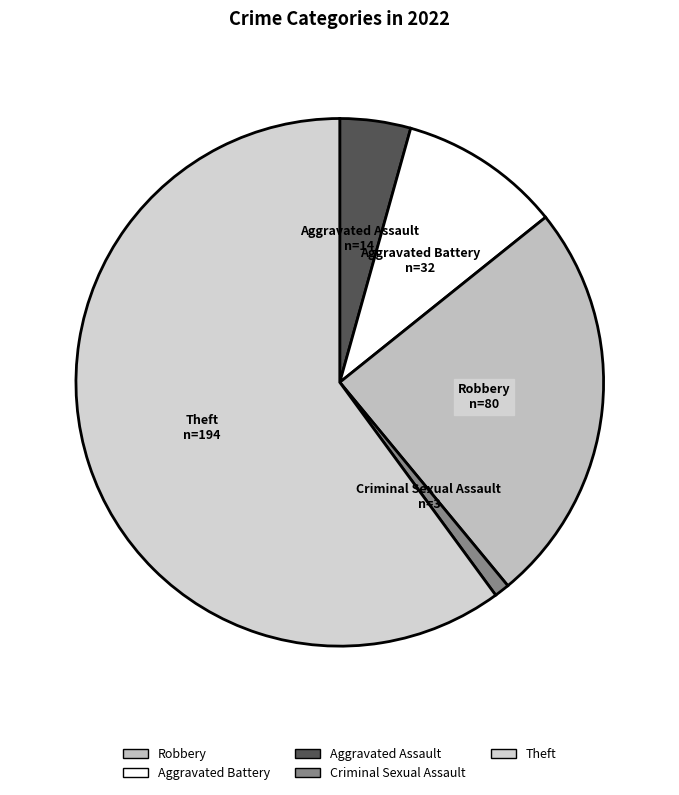

What is the largest slice in the pie chart?

Theft